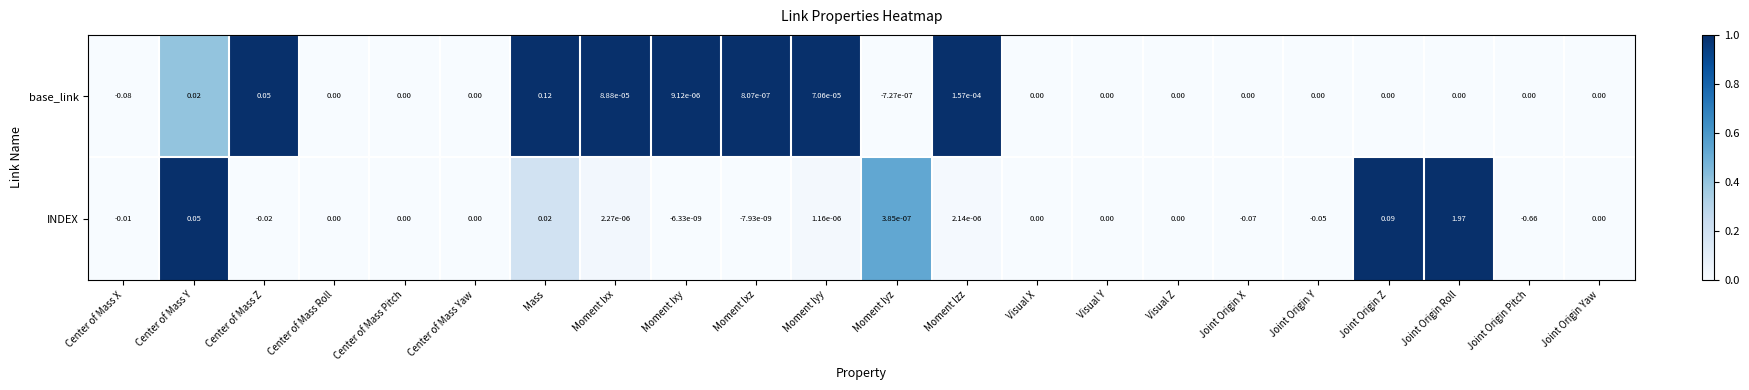

Which category has the lowest value across all series?

Joint Origin Pitch